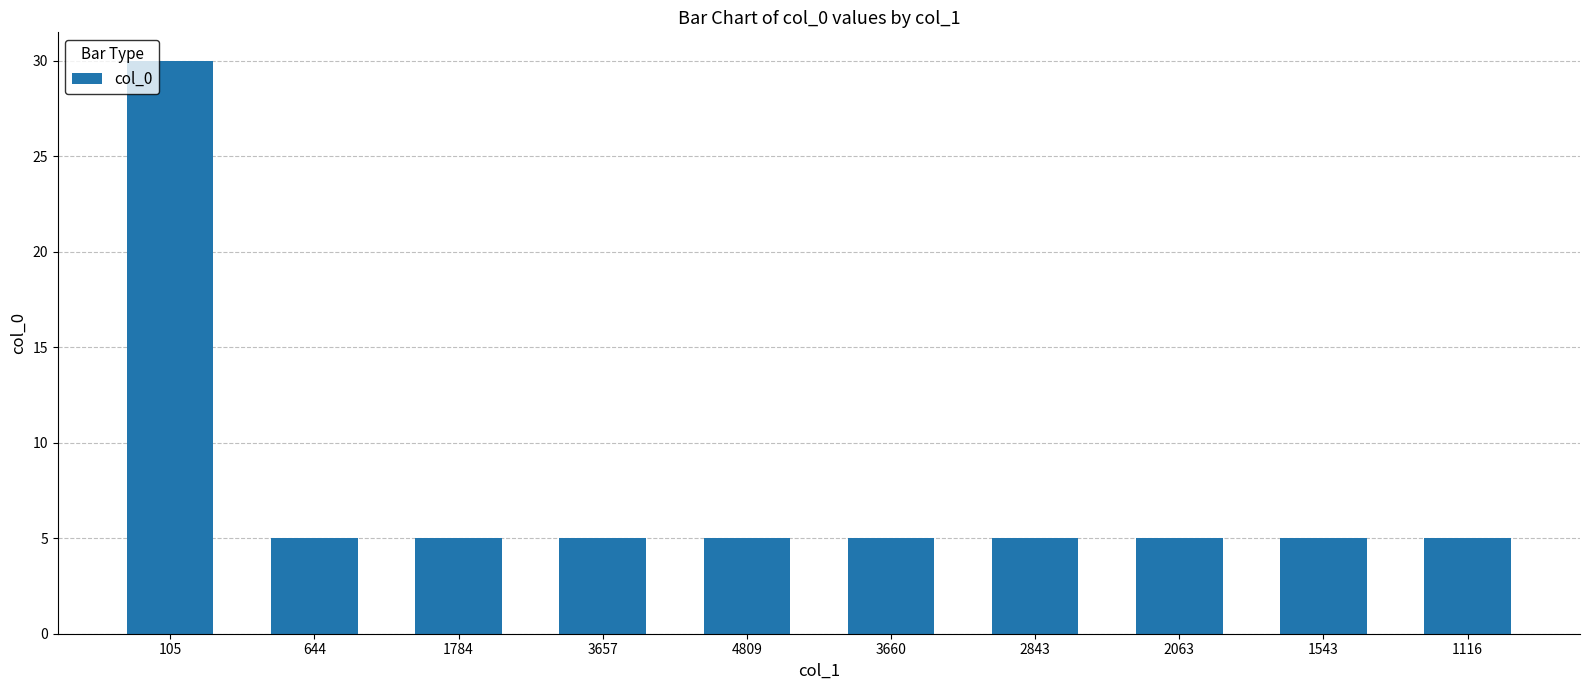

Approximately how many times larger is the value at 4809 compared to 1116?

1.0